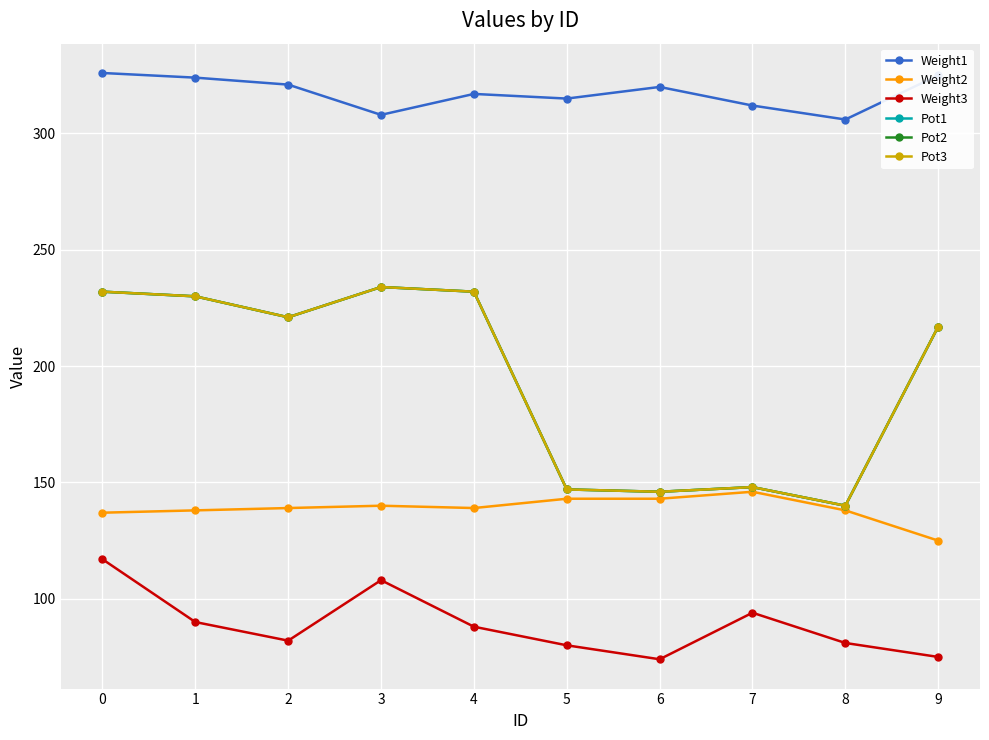

What is the difference between the Pot1 values at 7 and 8?

8